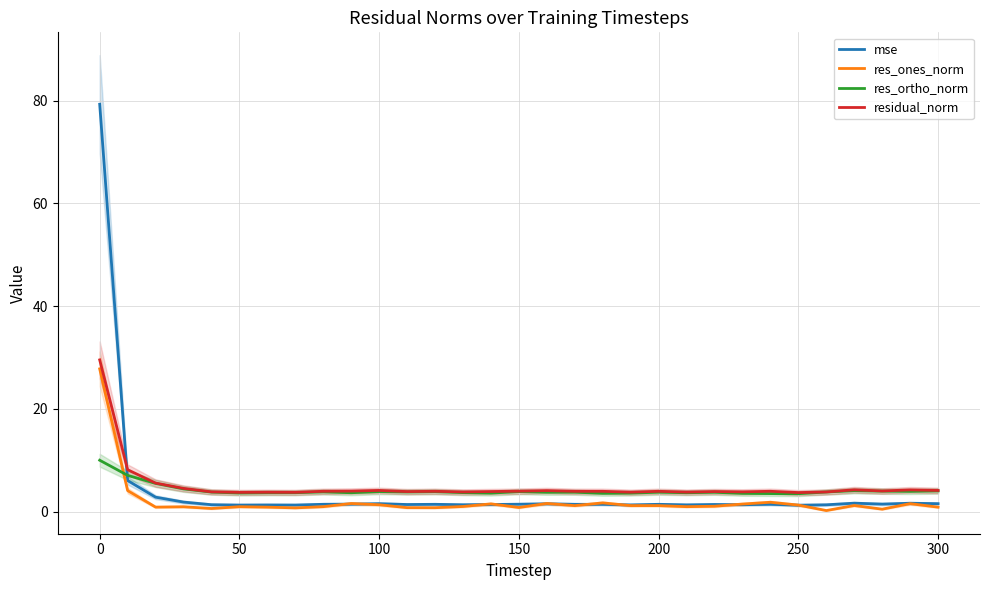

True or false: res_ones_norm and residual_norm intersect in this chart.

False